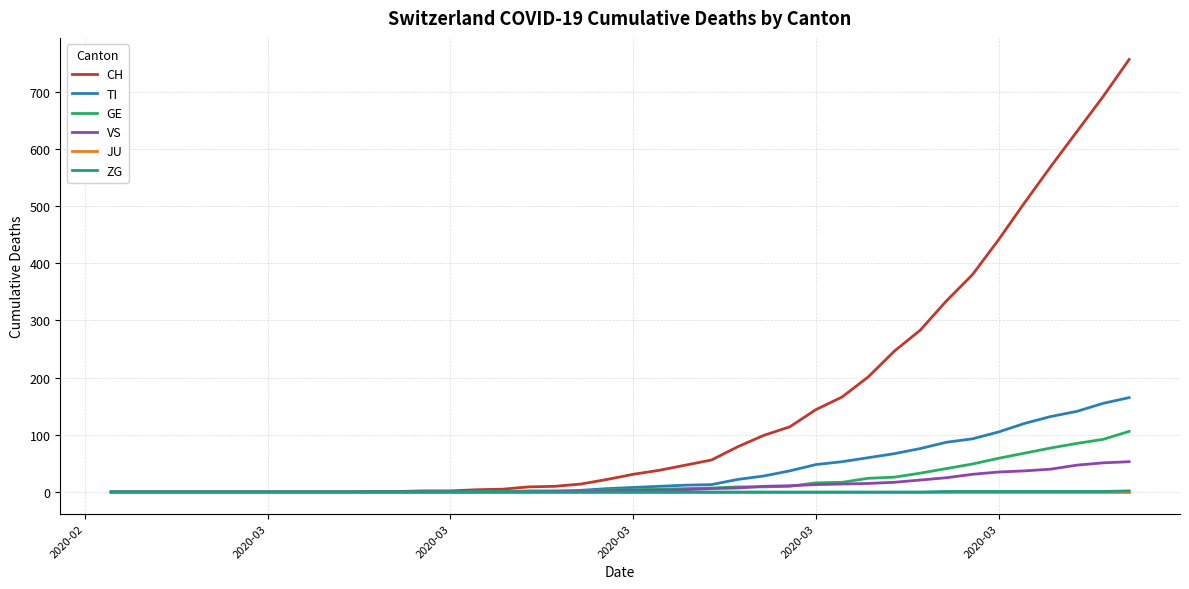

What is the sum of all ZG values?

9